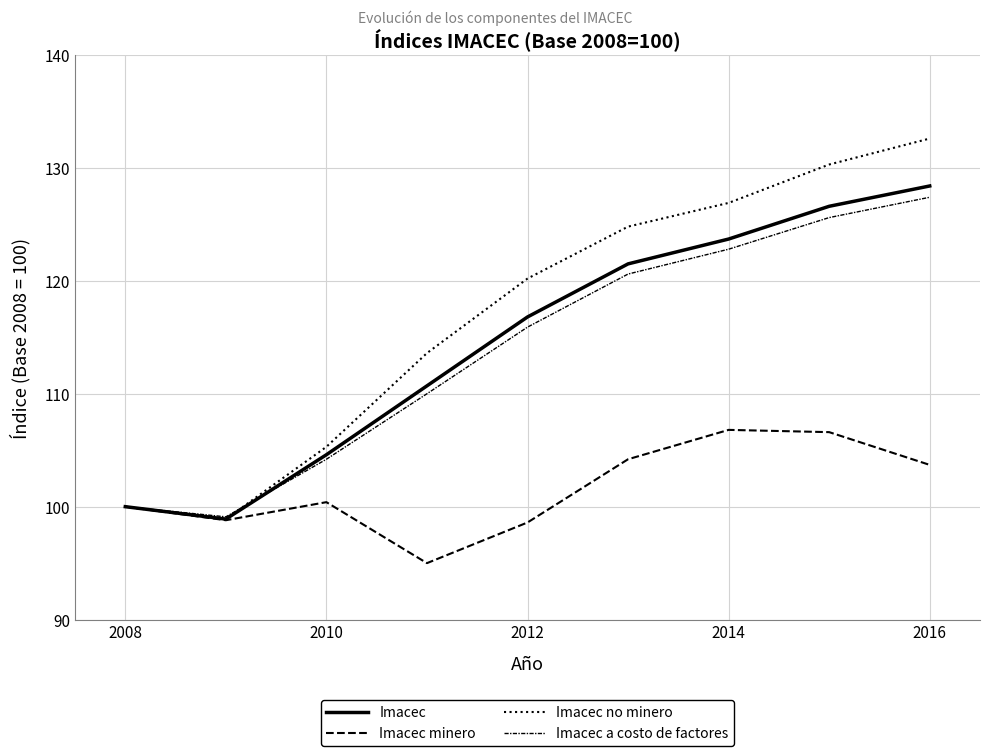

Between which two adjacent categories do Imacec a costo de factores and Imacec no minero first intersect?

2008 and 2010